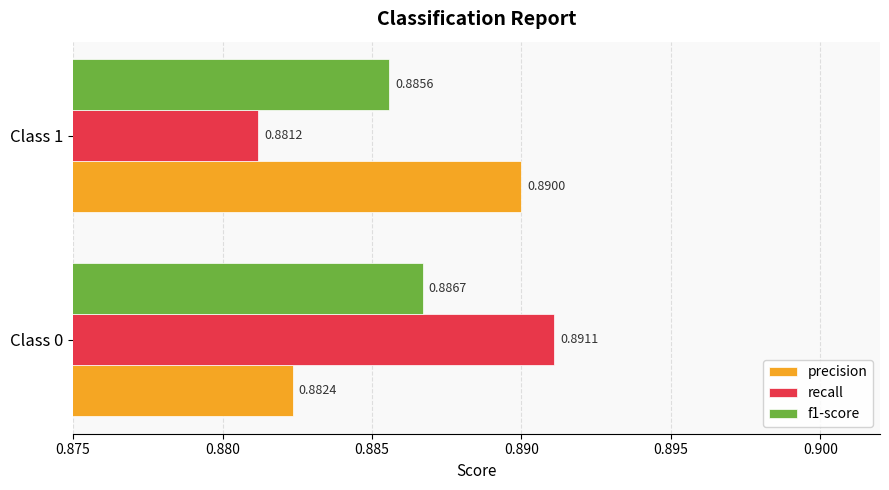

Which series has the largest range (max minus min)?

recall